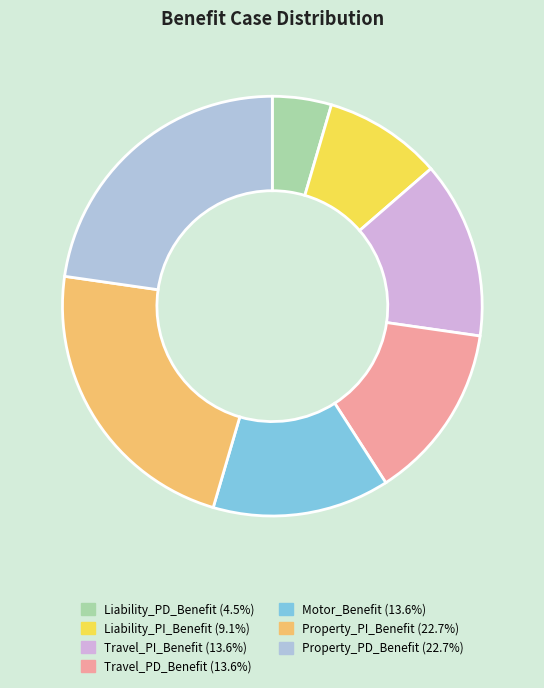

Do Motor_Benefit and Liability_PI_Benefit together represent more than half of the pie?

No